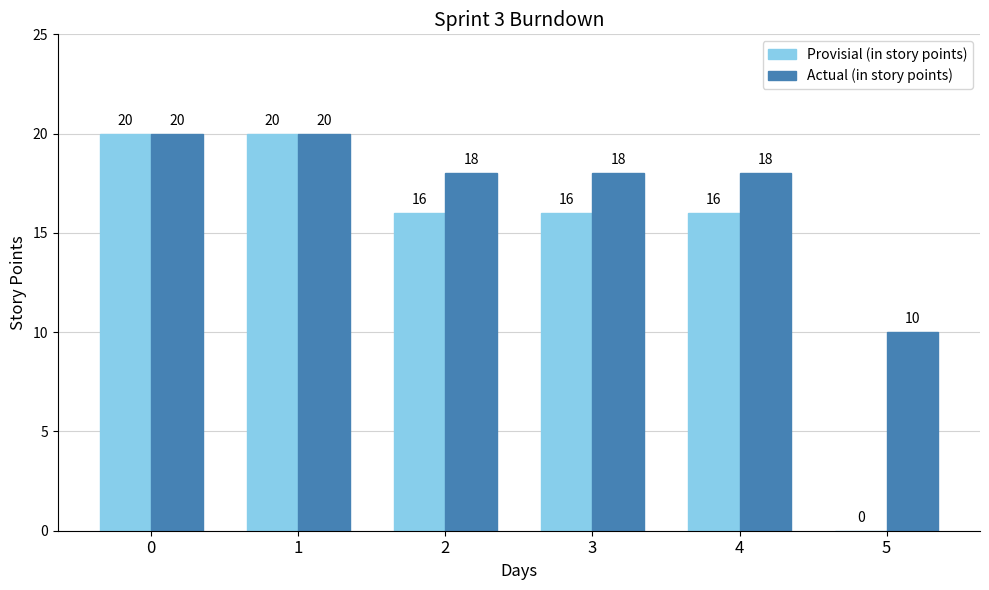

What is the sum of all Provisial (in story points) values?

88